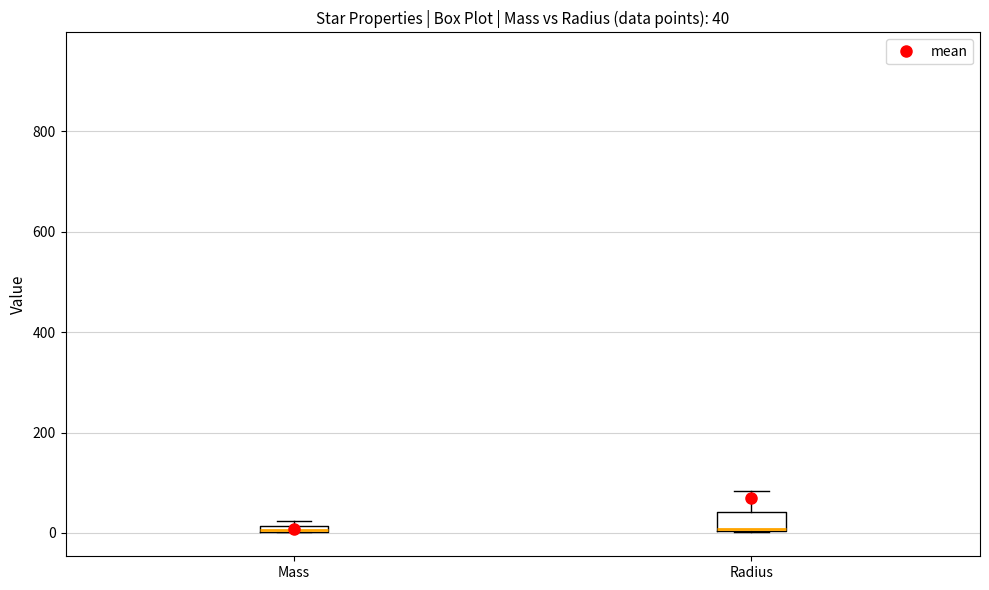

Comparing the boxes themselves (not the whiskers), which one is the tallest?

Radius